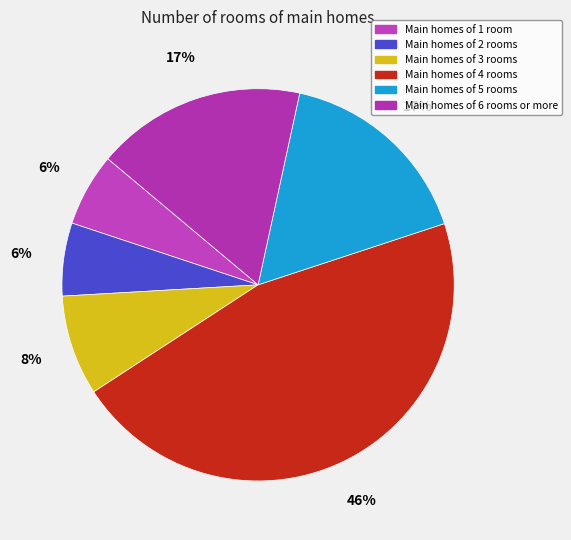

Count the number of slices in the pie.

6